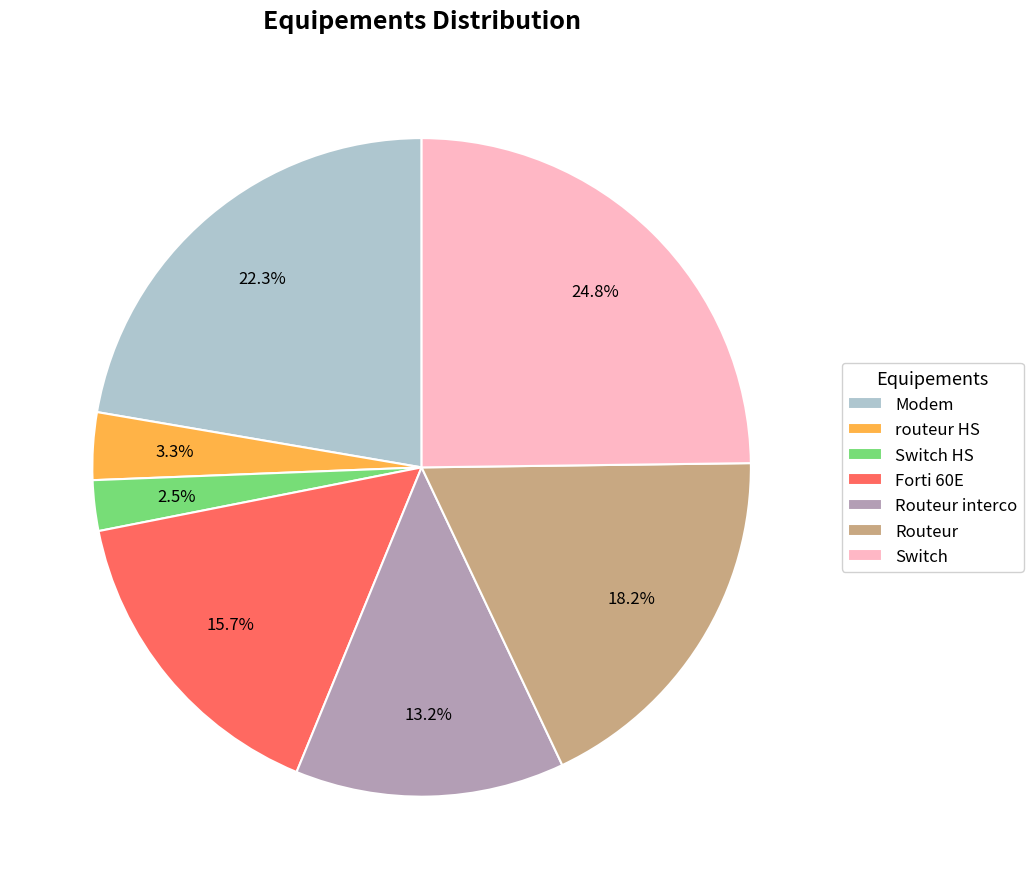

Approximately how many times larger is the value at Switch HS compared to Routeur interco?

0.2